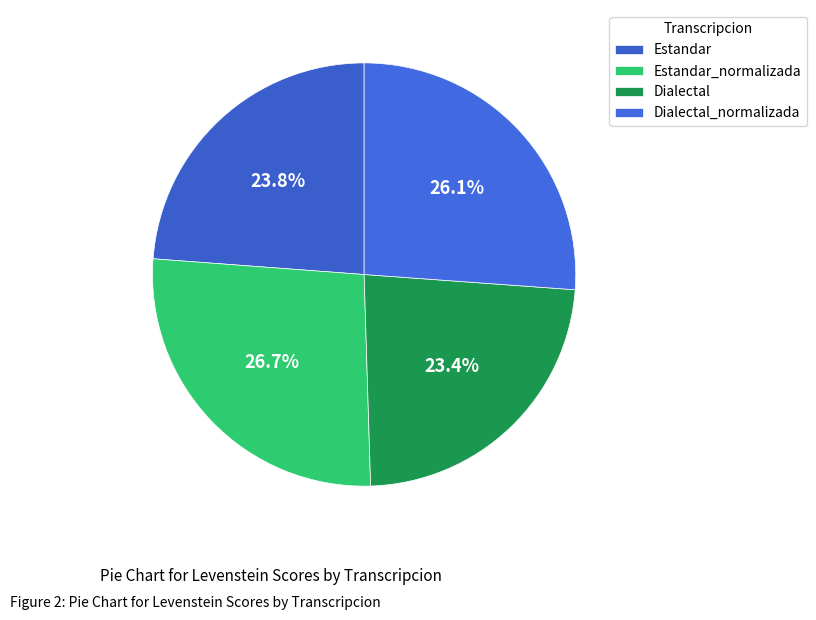

How many segments does this pie chart have?

4